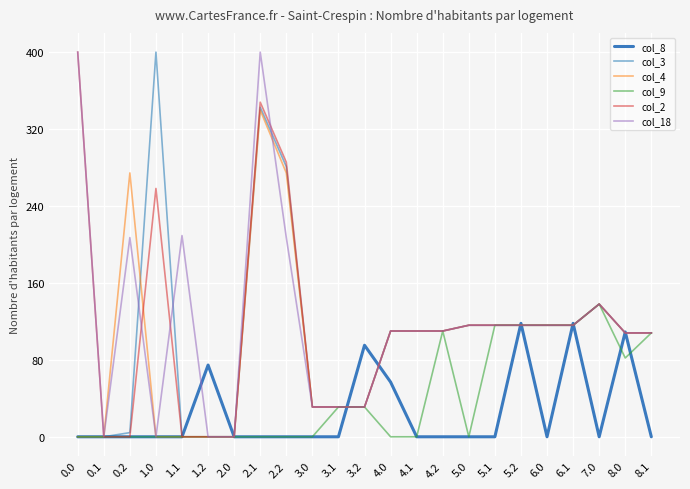

True or false: col_3 and col_2 cross at least once.

False